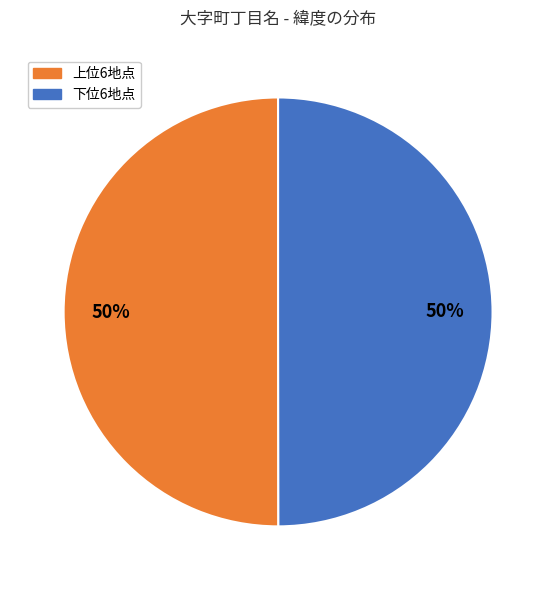

How many segments does this pie chart have?

2